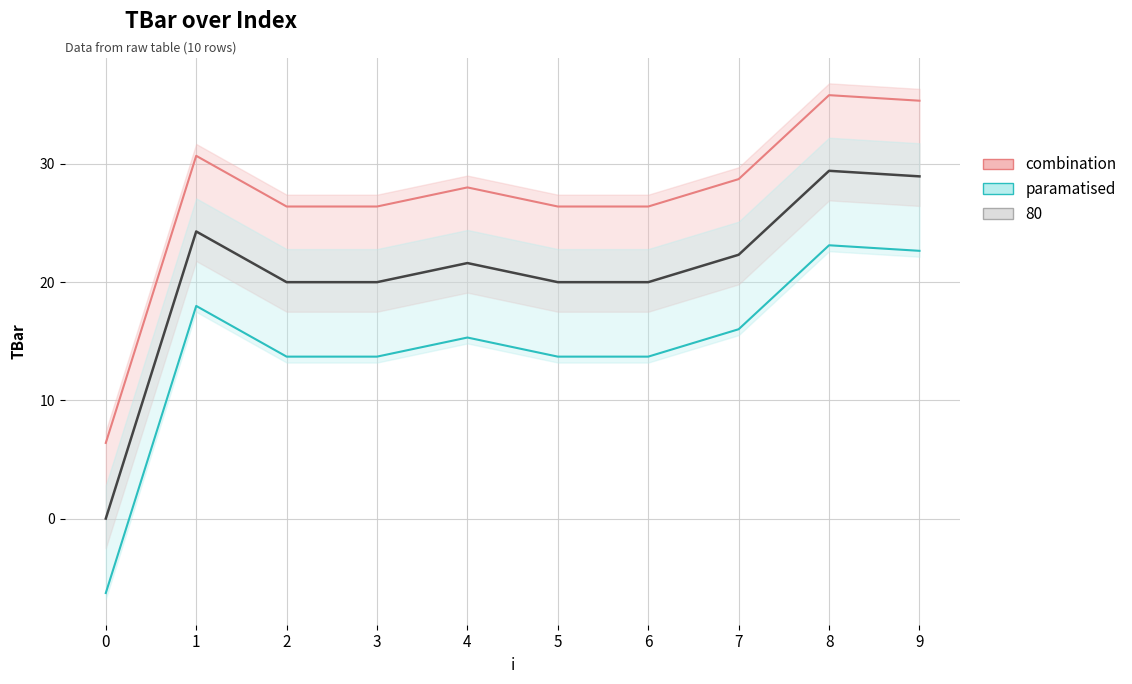

True or false: the data has more than 1 interior local peaks.

True